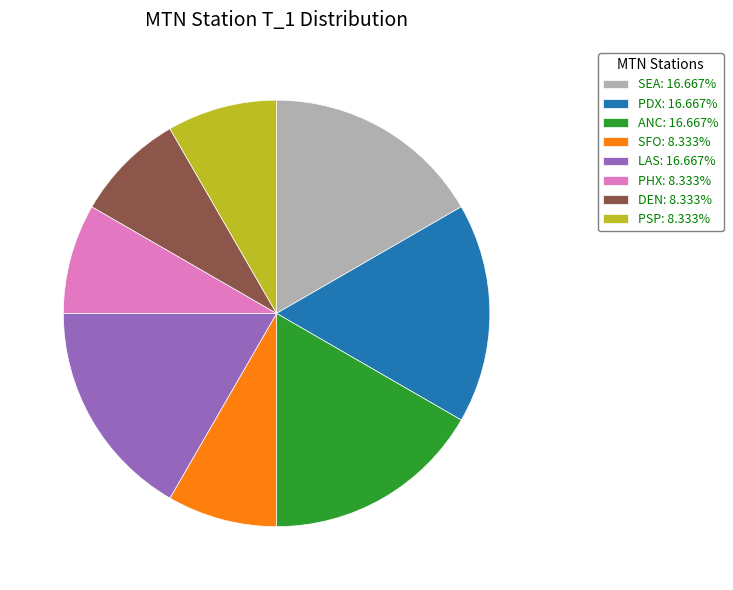

Approximately how many times larger is the value at PDX: 16.667% compared to PSP: 8.333%?

2.0